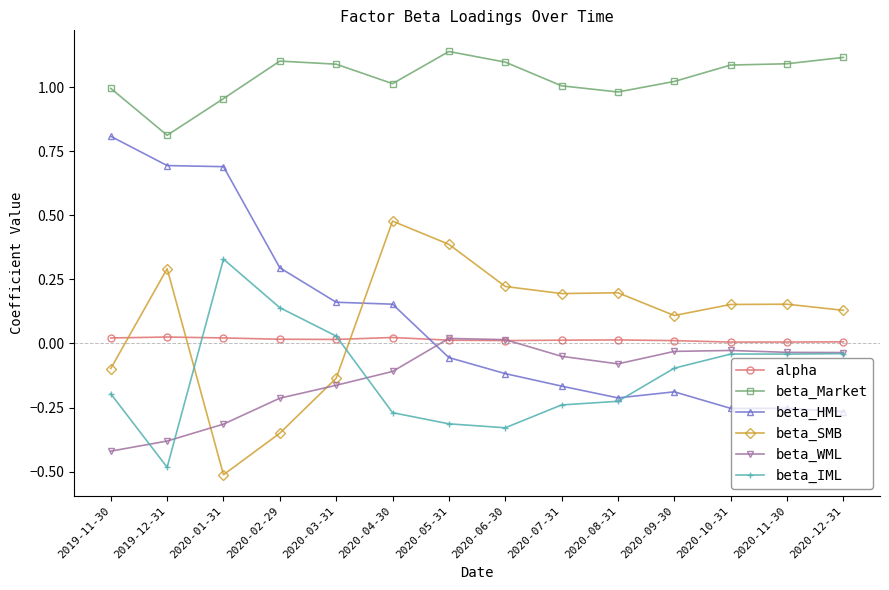

What is the minimum value shown in the chart?

-0.5